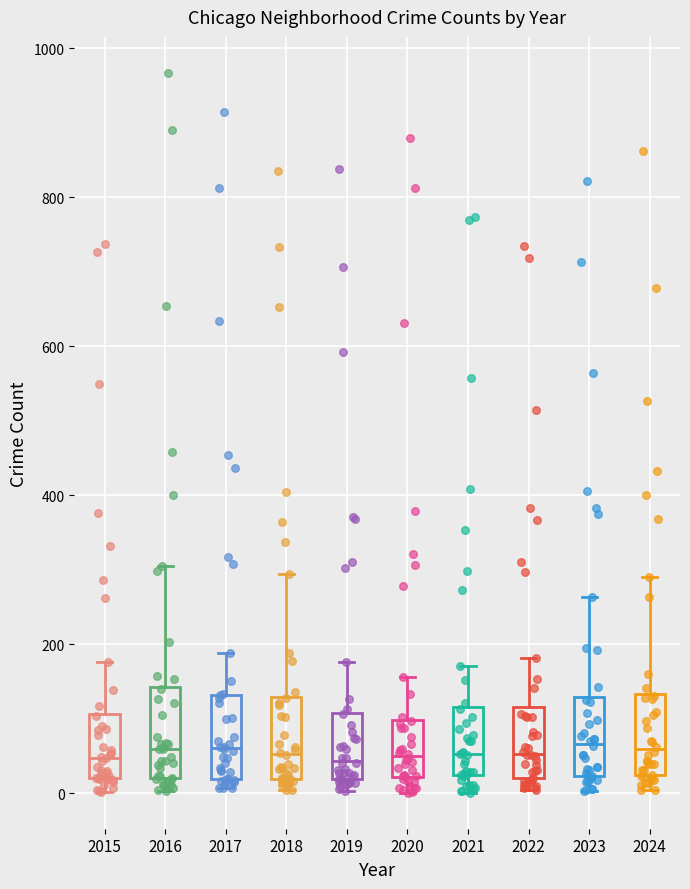

Reading left to right, read every box against the y-axis: the position of its median line, the range the box covers, and the ends of its whiskers. The values are not printed on the chart, so give them approximately, as read against the axis.

2015: median 40, box 20 to 100, whiskers 0 to 180
2016: median 60, box 20 to 140, whiskers 0 to 300
2017: median 60, box 20 to 140, whiskers 0 to 180
2018: median 60, box 20 to 140, whiskers 0 to 300
2019: median 40, box 20 to 100, whiskers 0 to 180
2020: median 60, box 20 to 100, whiskers 0 to 160
2021: median 60, box 20 to 120, whiskers 0 to 180
2022: median 60, box 20 to 120, whiskers 0 to 180
2023: median 60, box 20 to 120, whiskers 0 to 260
2024: median 60, box 20 to 140, whiskers 0 to 300